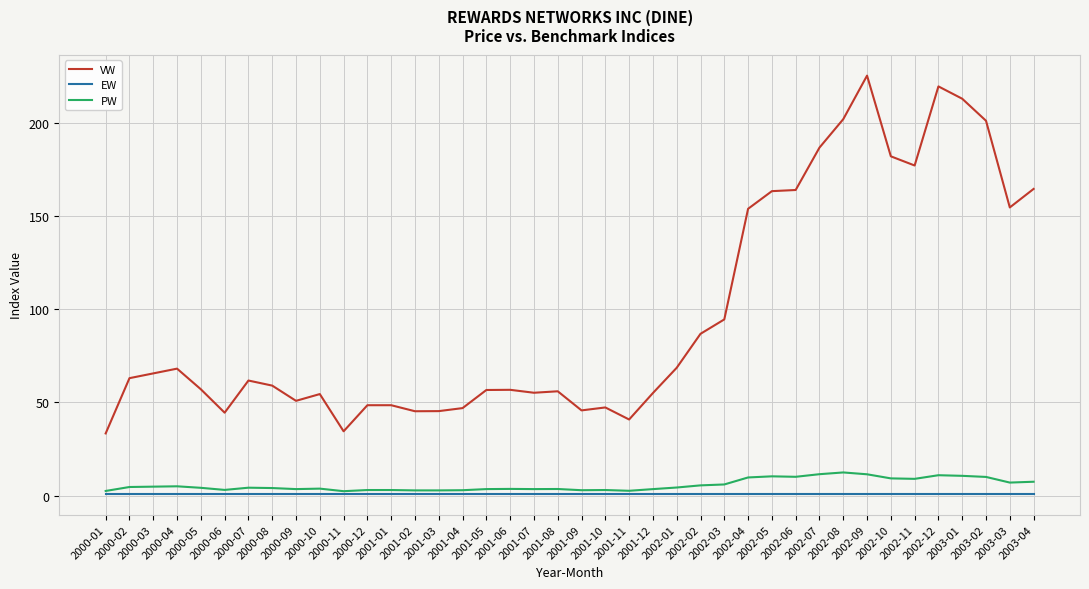

What is the sum of all EW values?

40.0